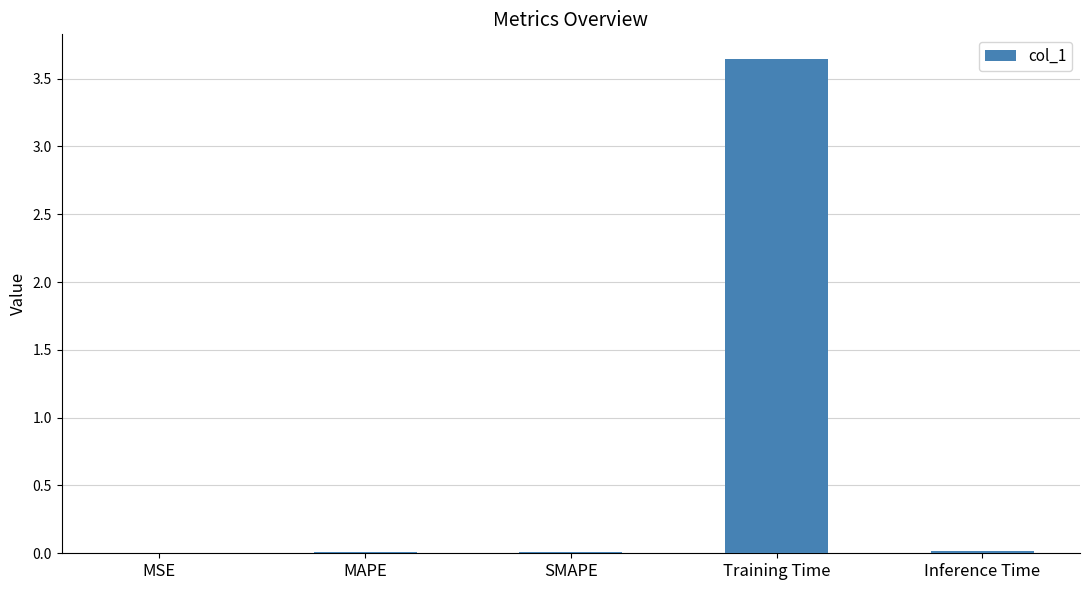

What is the sum of all values?

3.7